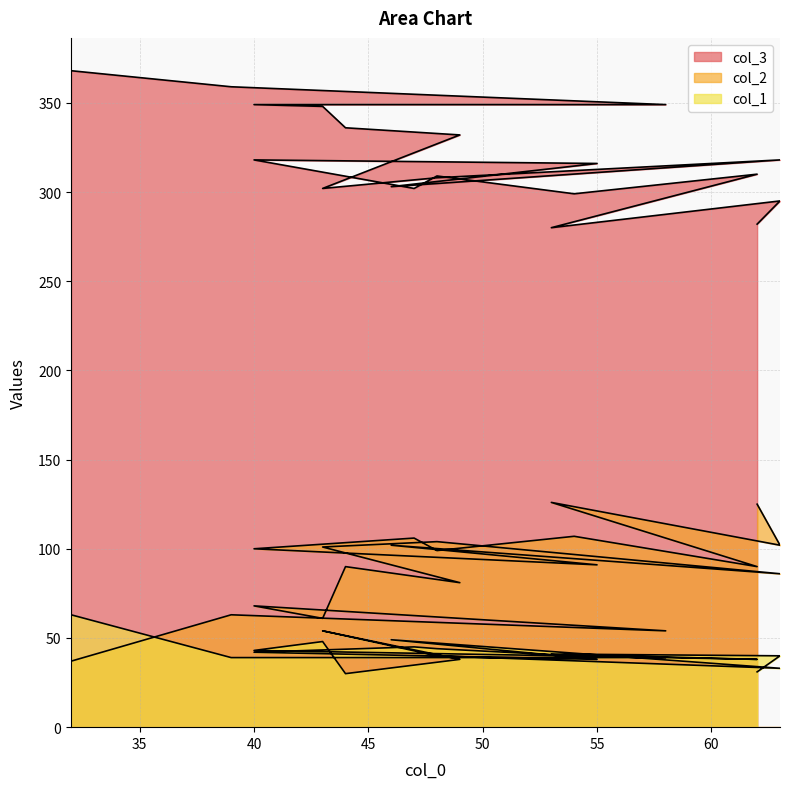

What is the value of the col_3 point at the 15th from the left?

308